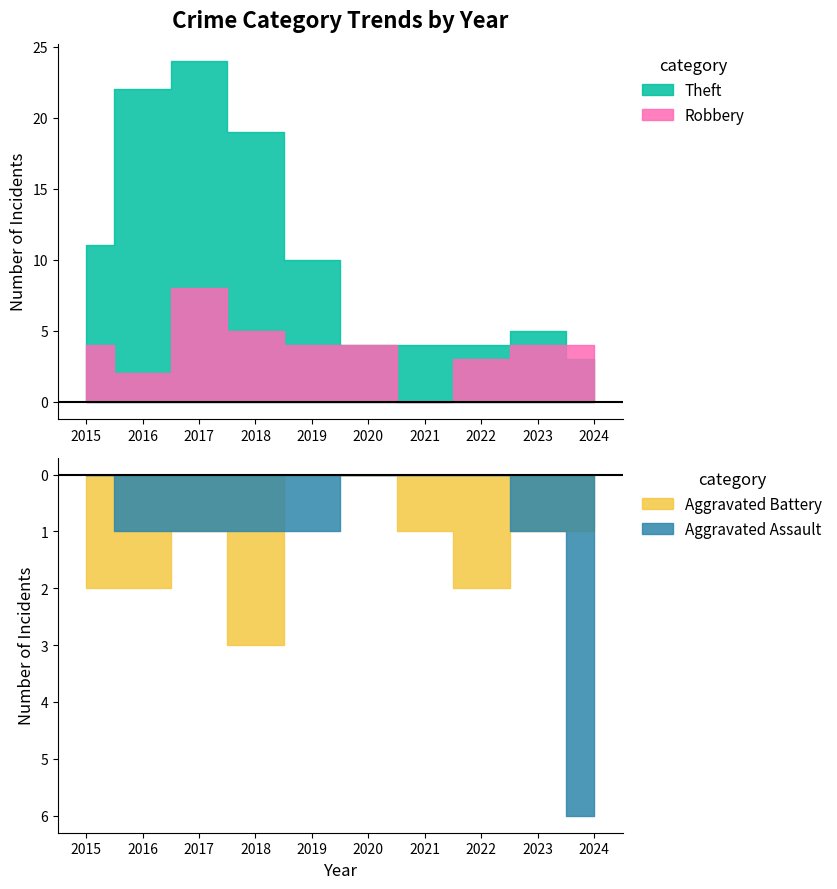

True or false: Aggravated Battery and Robbery cross at least once.

False